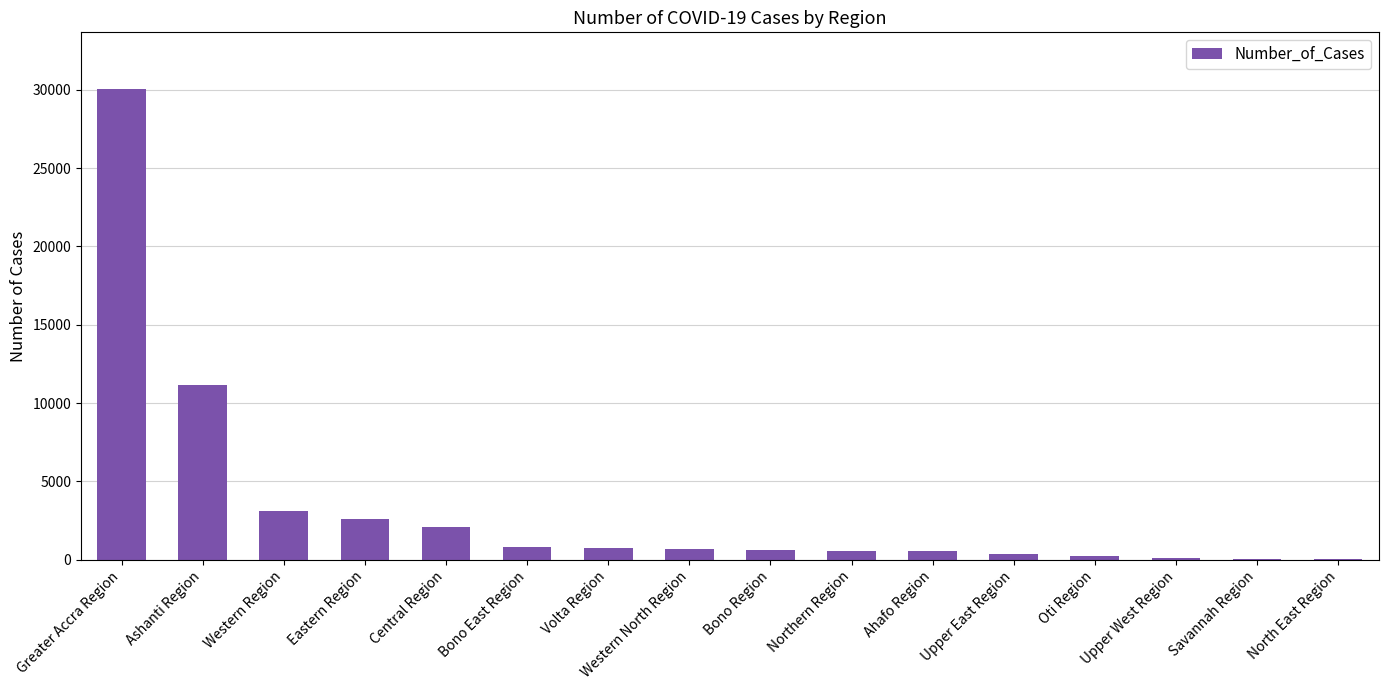

What is the sum of all values?

53805